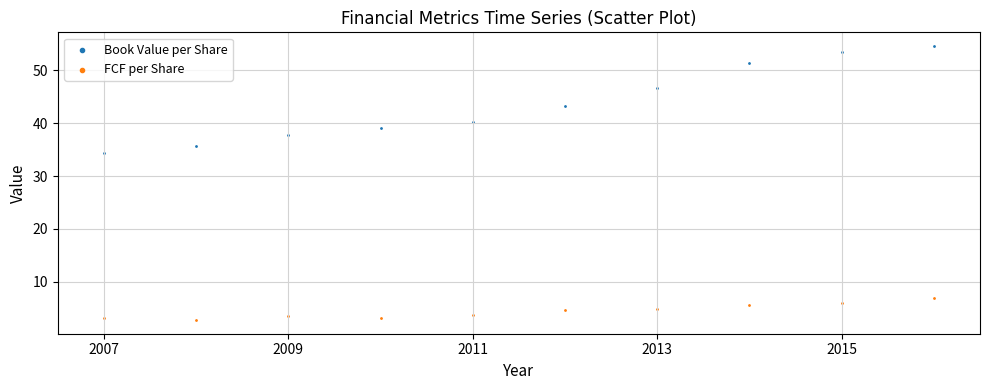

Which series contains the highest Y value?

Book Value per Share